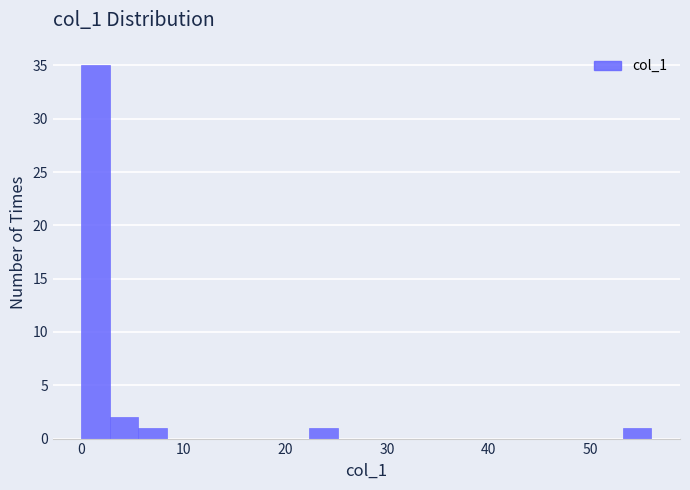

Around what value on the x-axis is the tallest bar? Give the approximate position of its centre, as read against the axis.

1